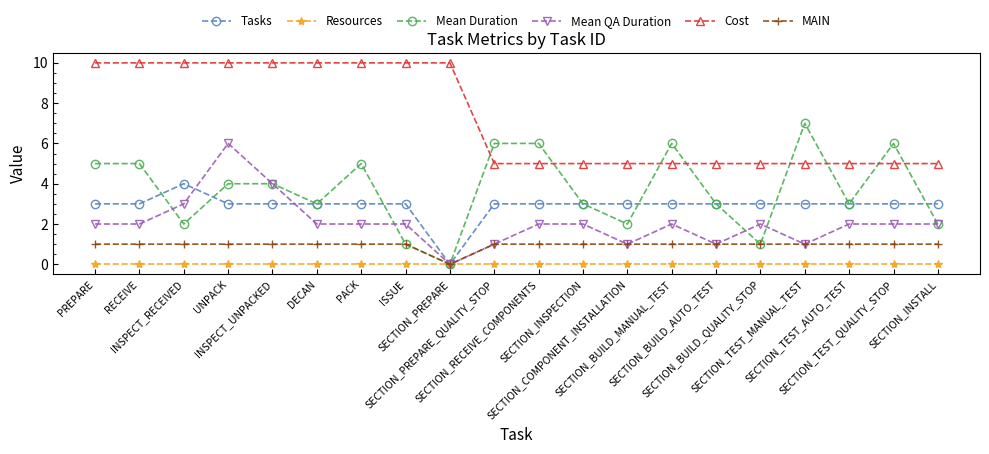

Rank the series by their maximum value, from lowest to highest.

Resources, MAIN, Tasks, Mean QA Duration, Mean Duration, Cost